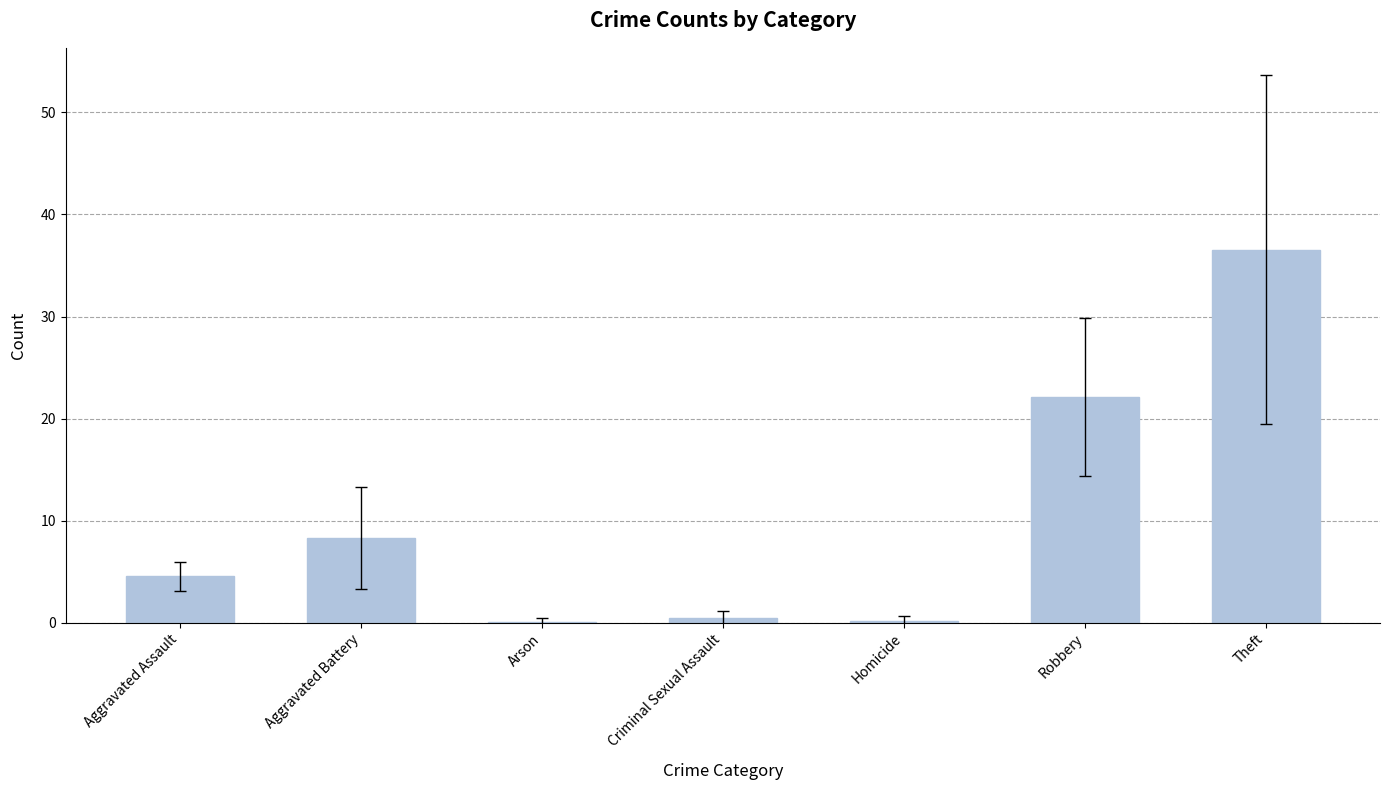

What is the approximate value at Robbery?

22.1